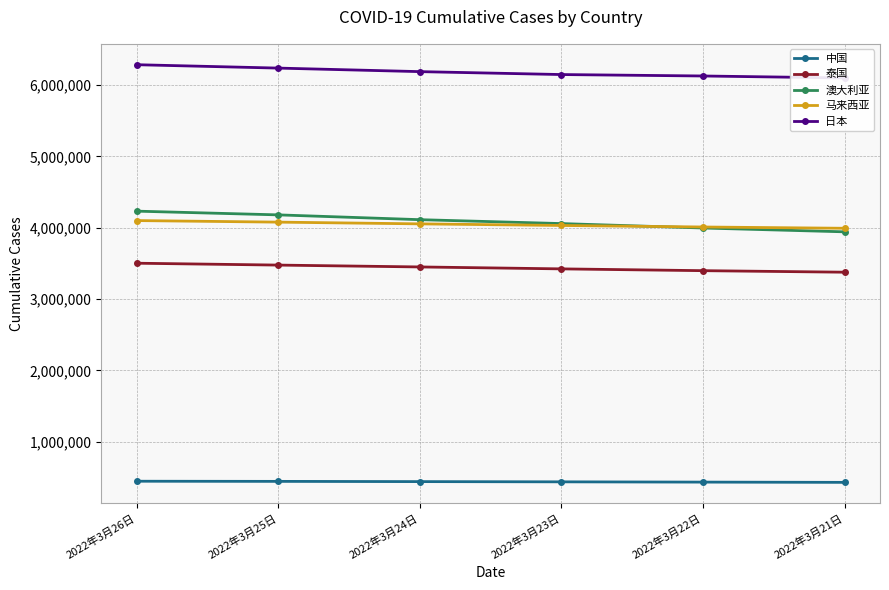

What is the value of the 马来西亚 point at the 5th from the left?

4010952